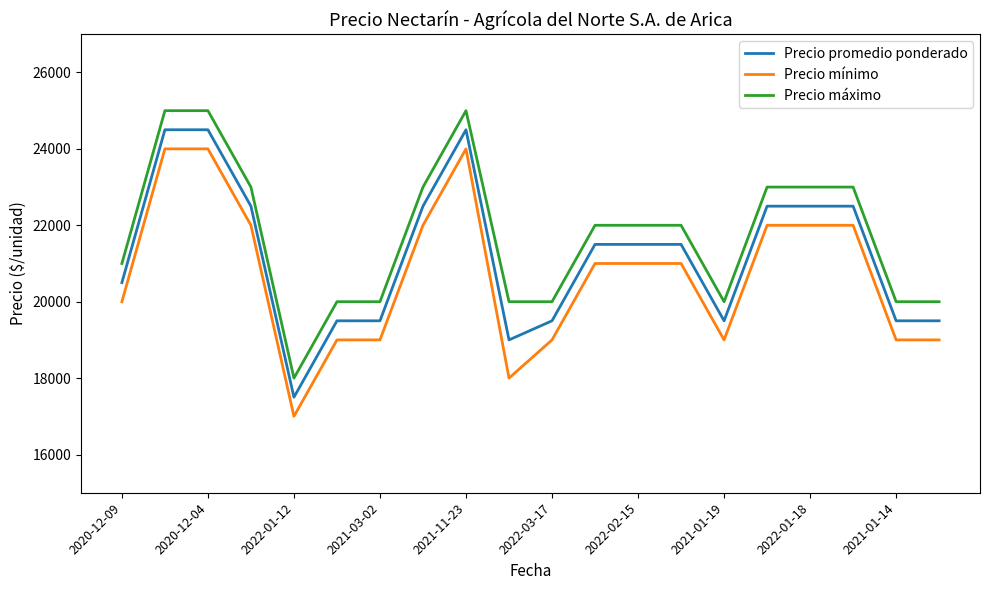

List the series in order of their peak value, highest first.

Precio máximo, Precio promedio ponderado, Precio mínimo